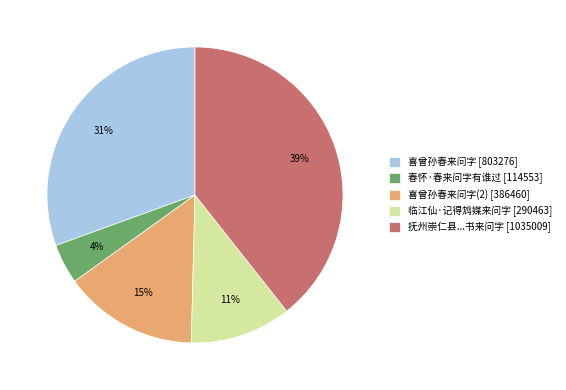

To the nearest percent, what is the average slice percentage?

20%